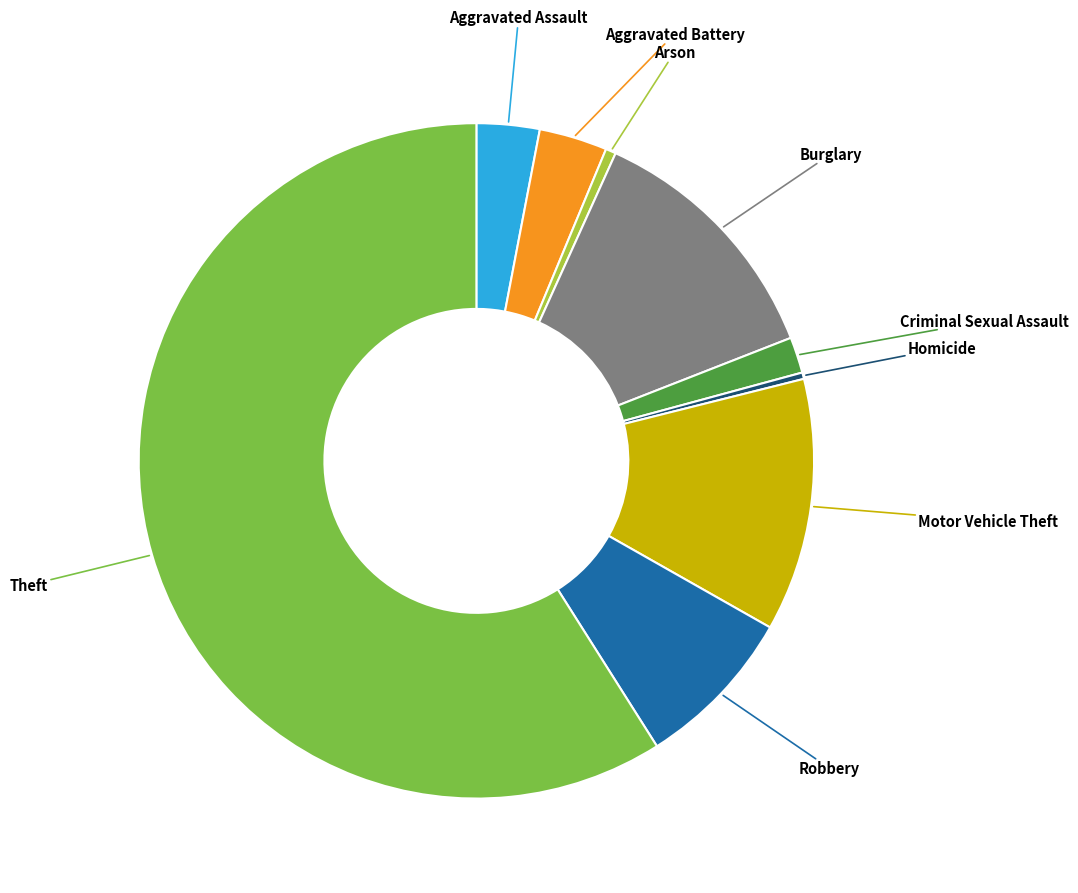

Count the number of slices in the pie.

9